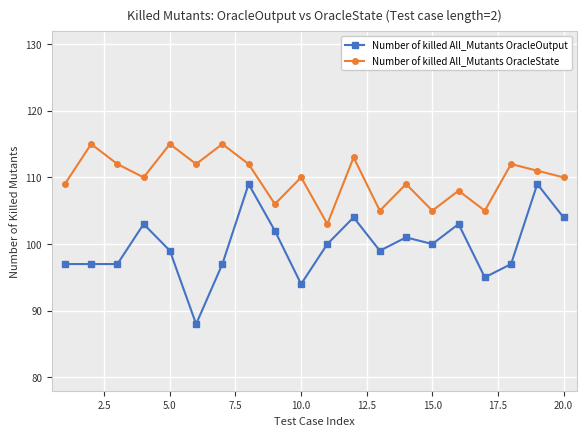

Which series has the largest range (max minus min)?

Number of killed All_Mutants OracleOutput